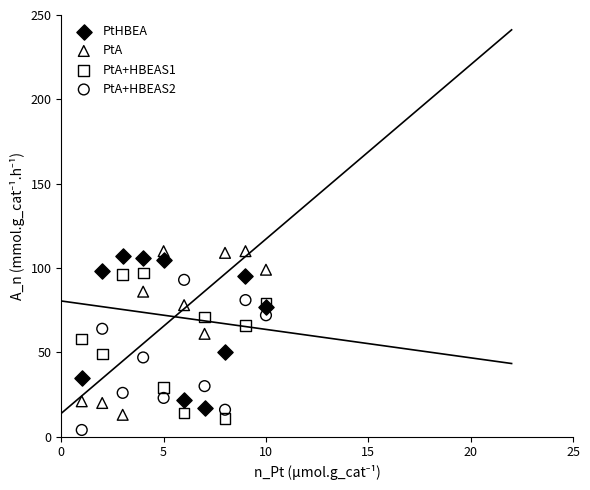

Which series has the largest Y range (max minus min)?

PtA